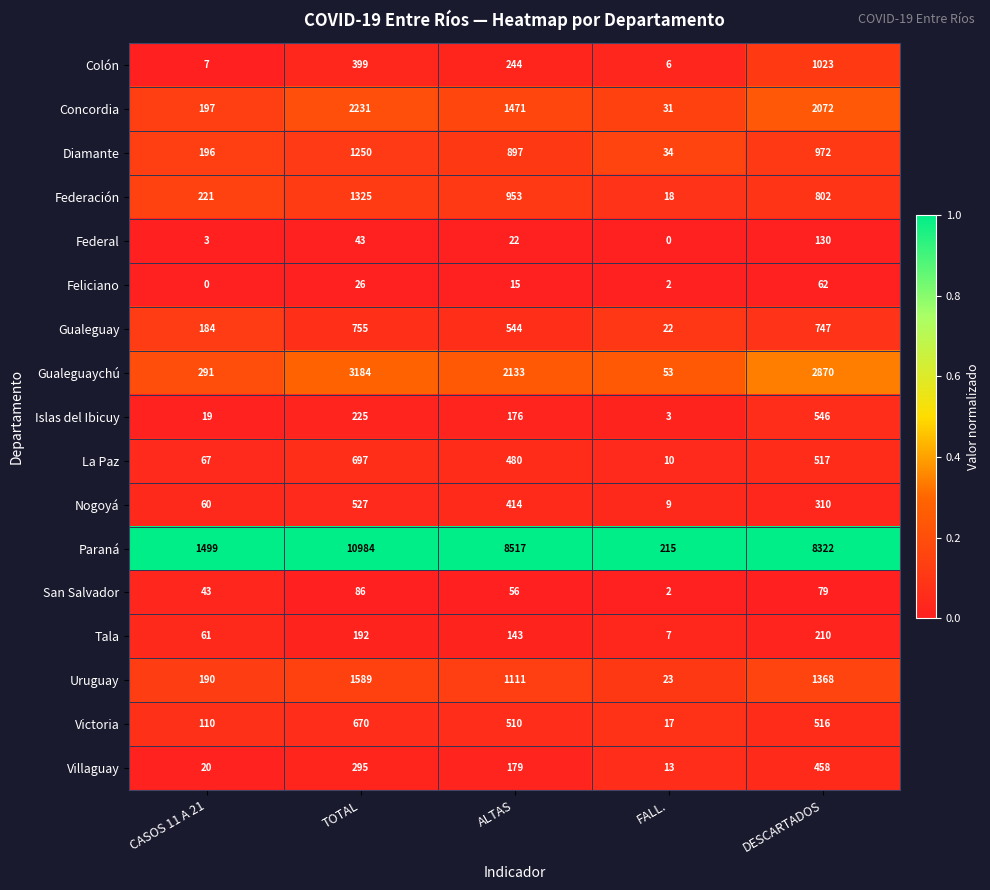

What is the difference between the maximum and minimum values in the Gualeguaychú series?

3131